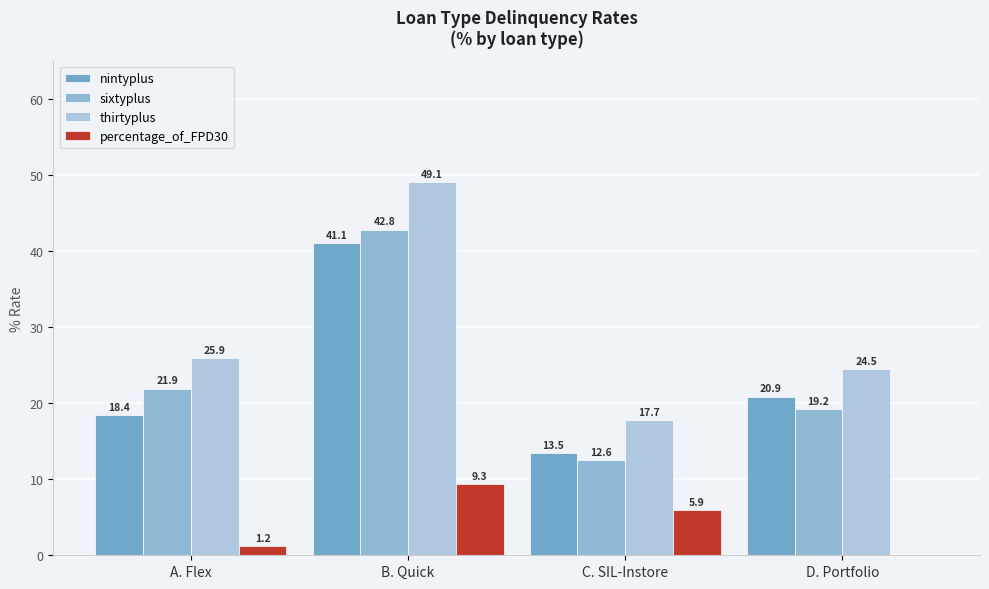

What are all the series names shown in the legend?

nintyplus, sixtyplus, thirtyplus, percentage_of_FPD30